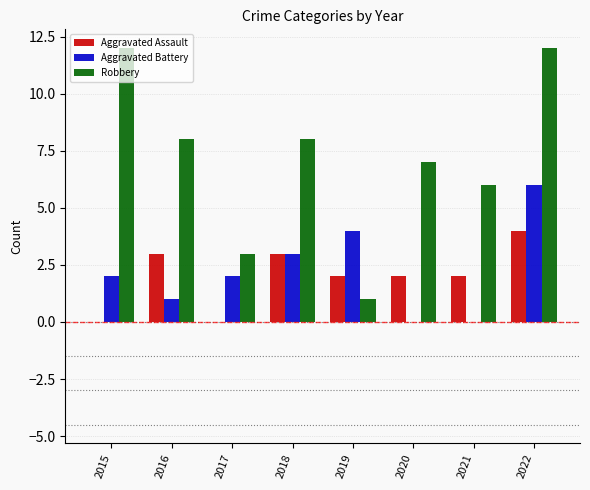

Is it true that Robbery equals 3 at 2017?

True